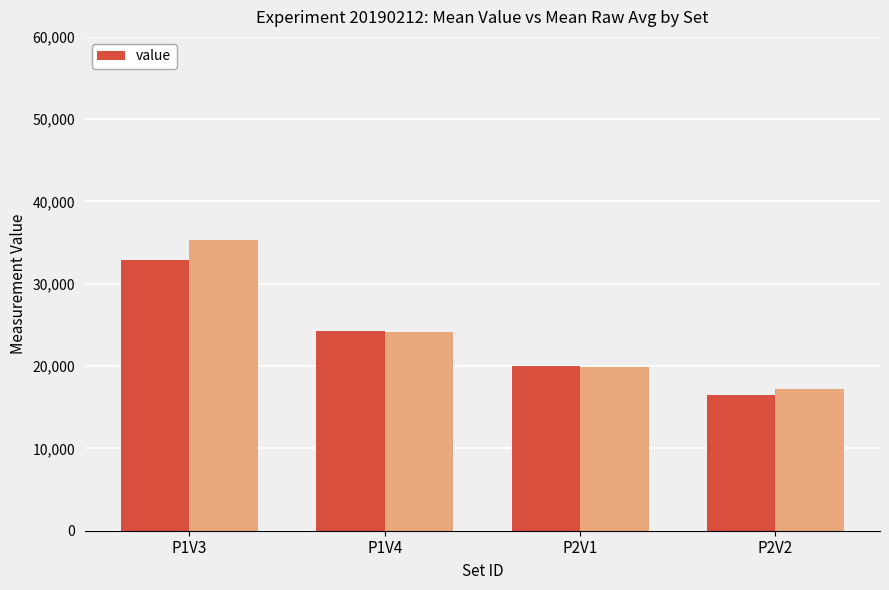

Which has a higher value, P2V2 or P1V4?

P1V4